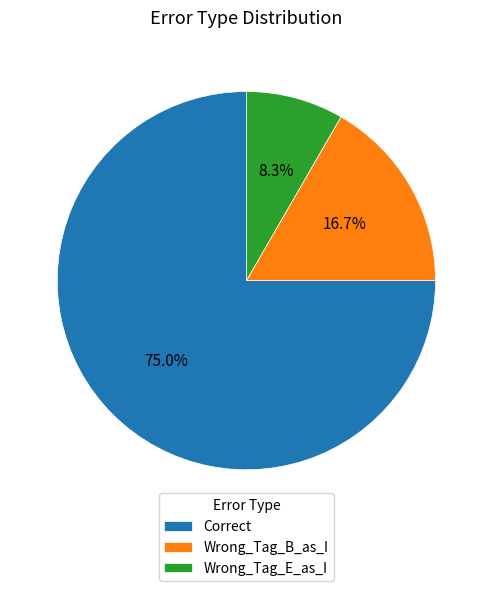

Is it true that Wrong_Tag_E_as_I is 2% of the pie?

False